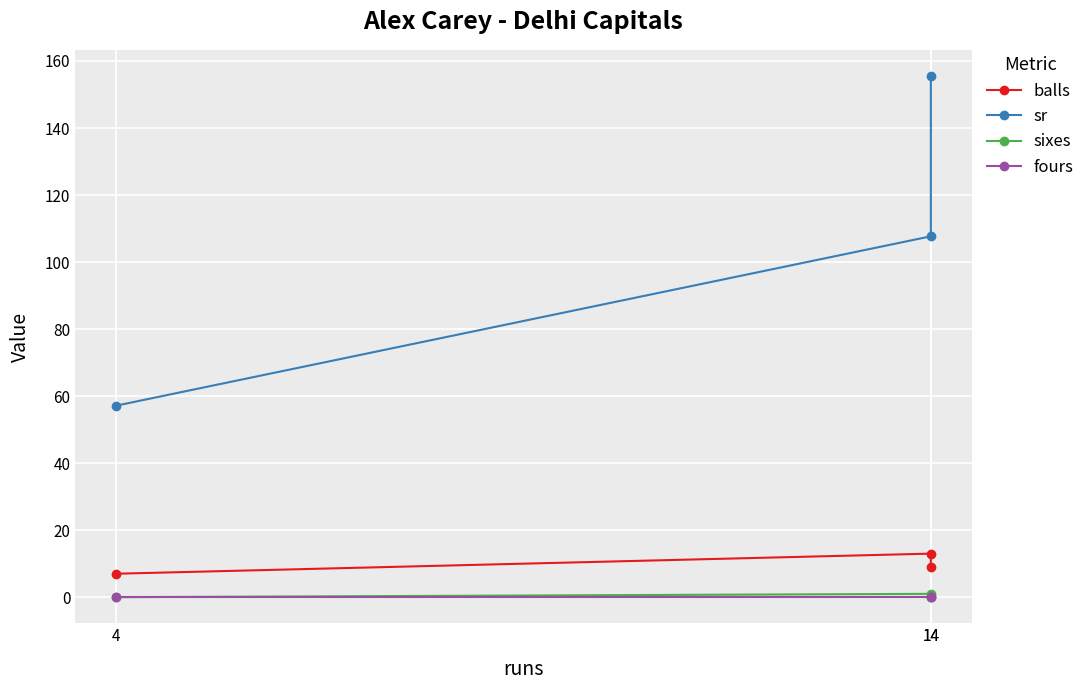

Reading left to right, transcribe all the data shown in this chart.

balls: 7.0	13.0	9.0
sr: 57.1	107.7	155.6
sixes: 0.0	1.0	0.0
fours: 0.0	0.0	0.0